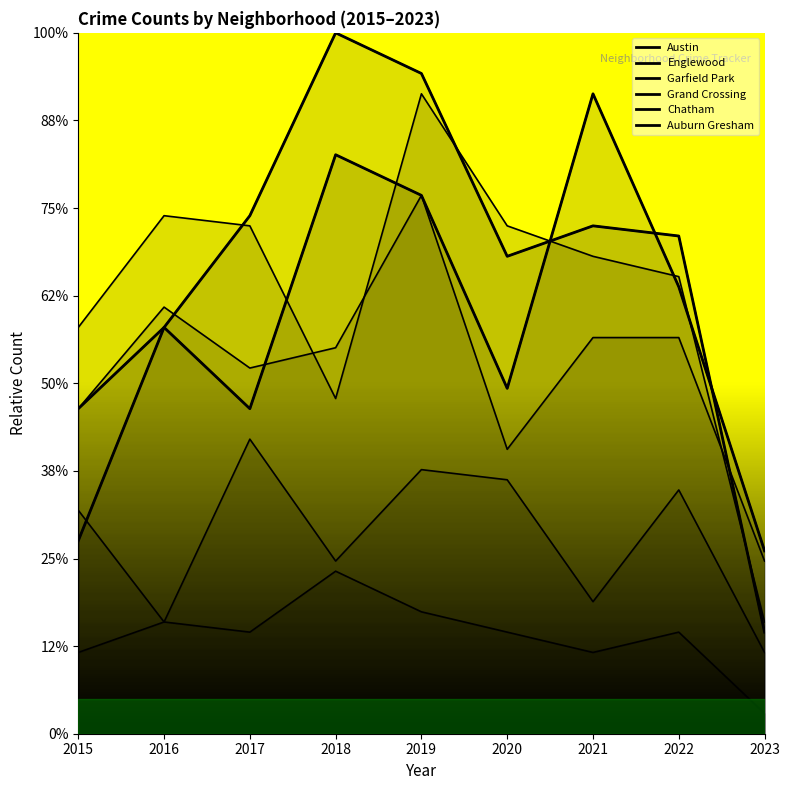

What is the maximum value for Austin?

73.0